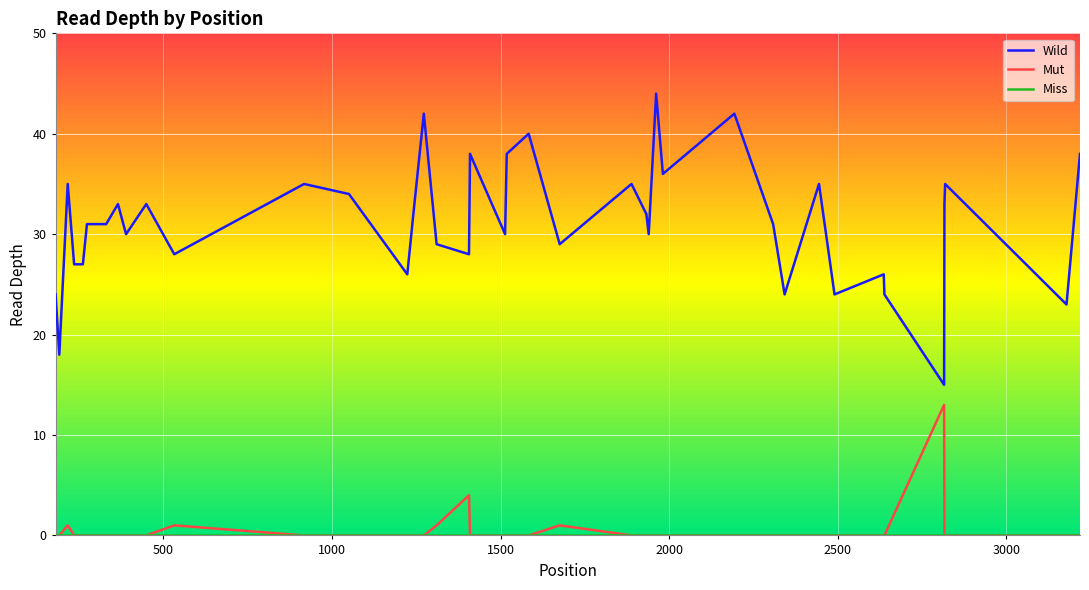

True or false: Mut and Wild cross at least once.

False